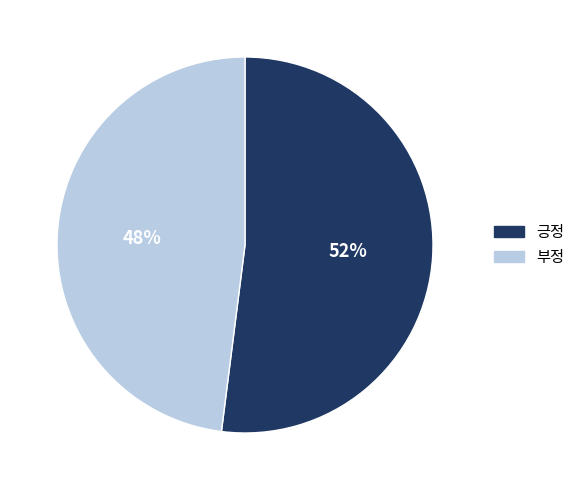

Between 긍정 and 부정, which is larger?

긍정